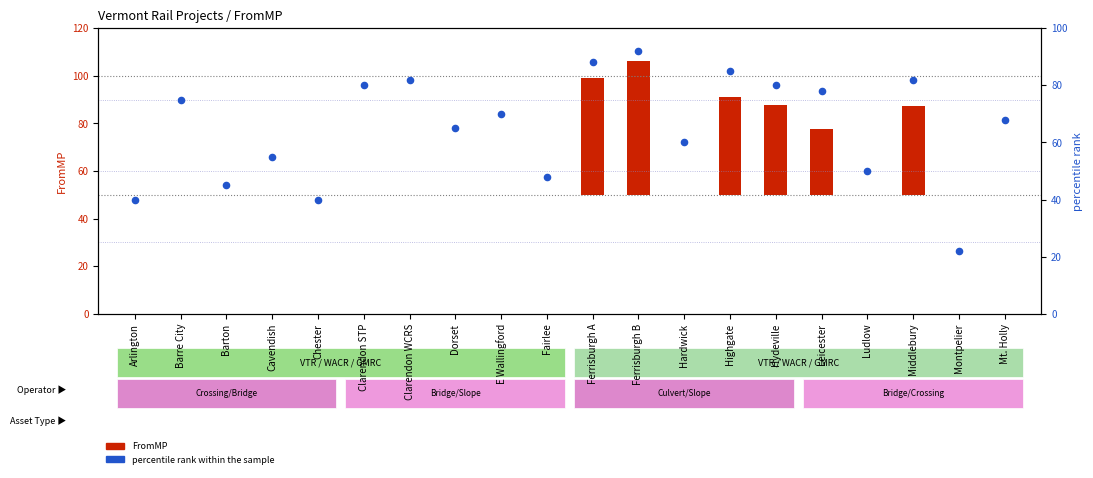

Which series reaches the minimum Y coordinate?

FromMP